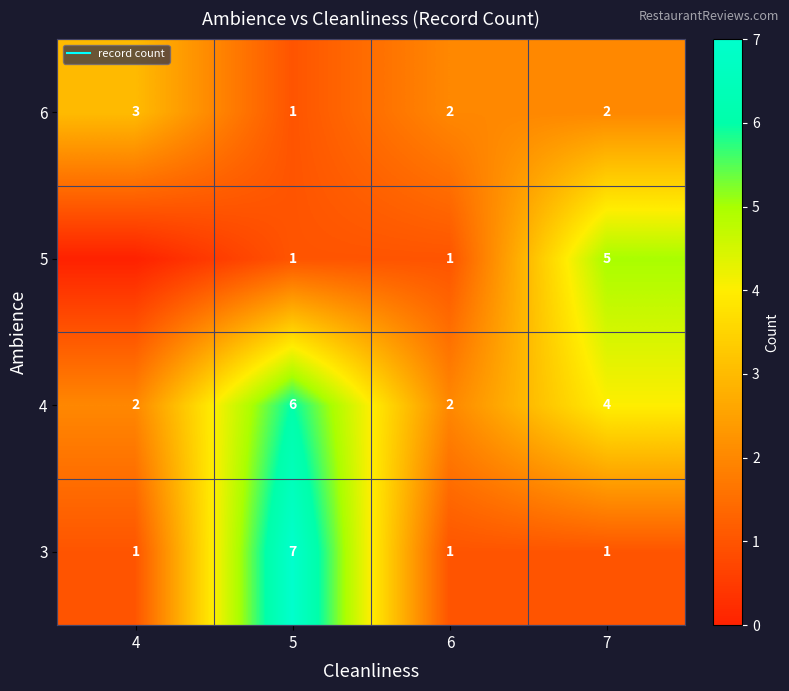

At which category does the chart reach its peak across all series?

5